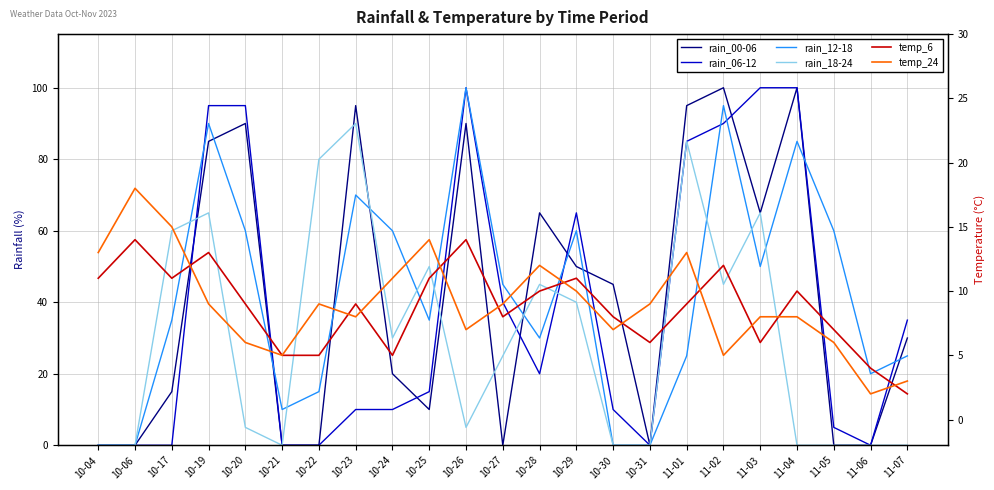

Which label corresponds to the largest value in the chart?

11-02